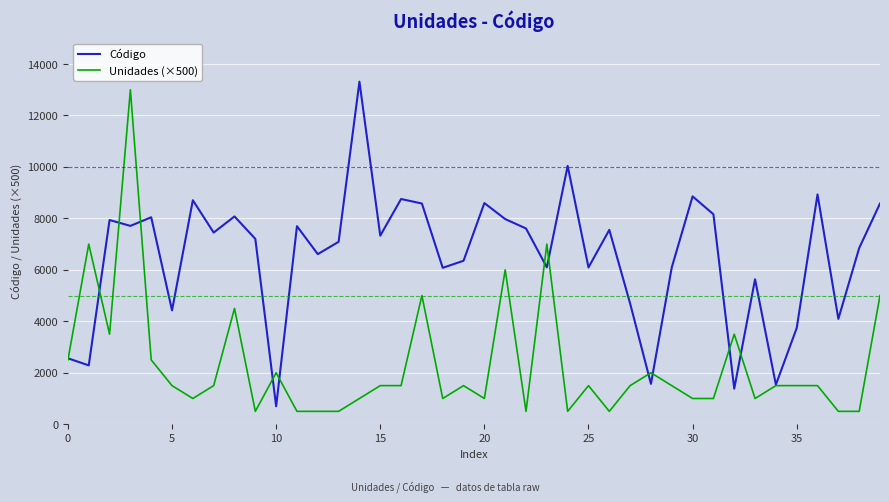

Which series has the largest total across all categories?

Código